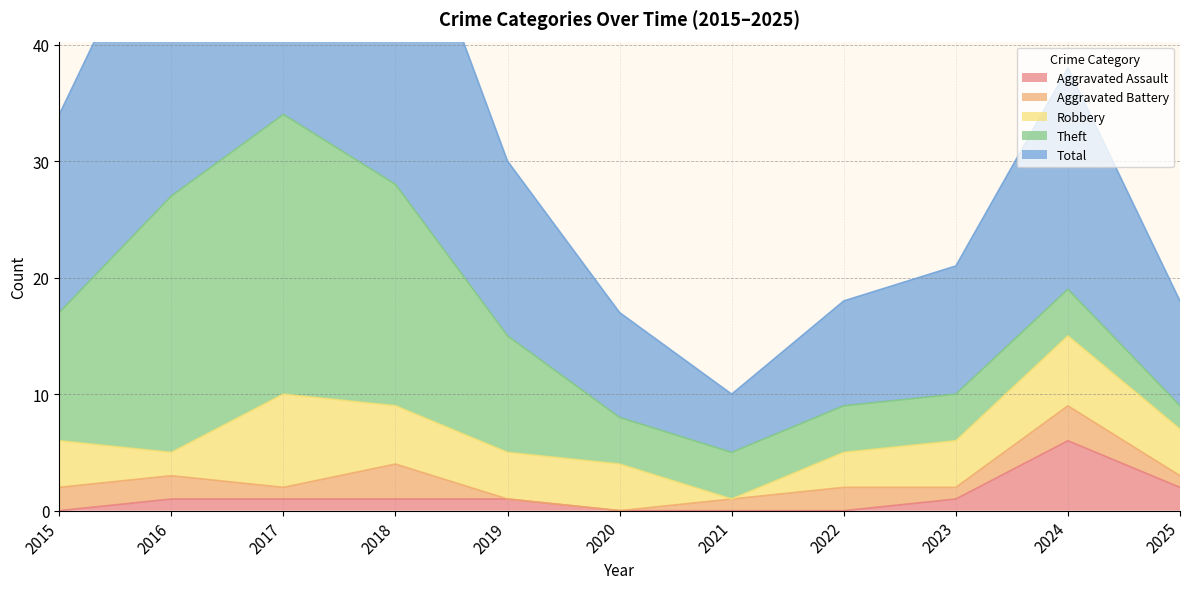

Between 2016 and 2017, which series saw the biggest shift?

Total